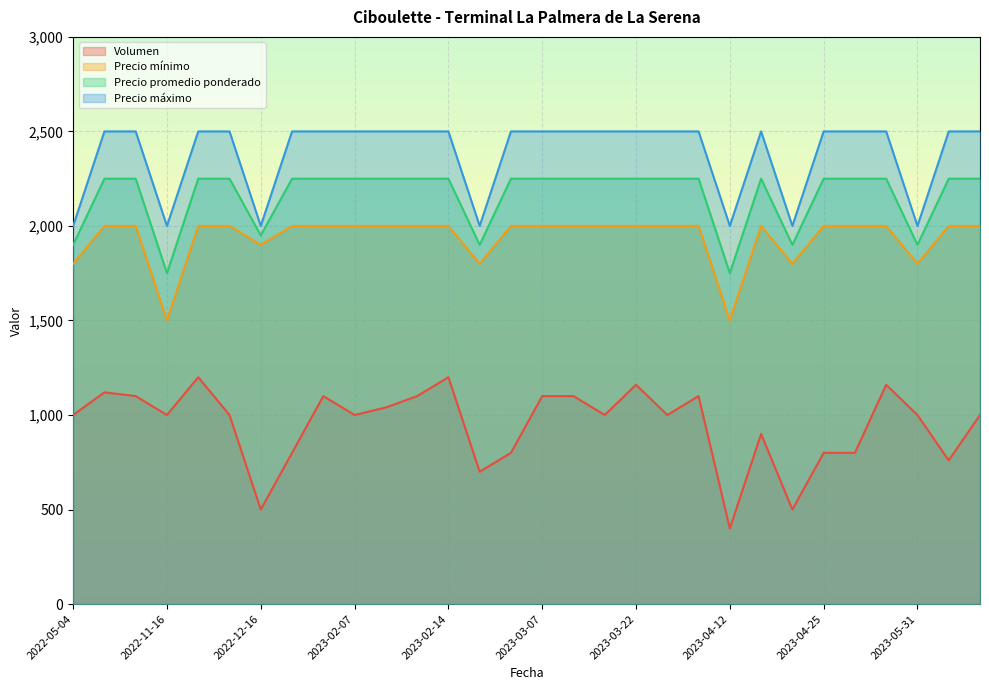

The Volumen series shows 760 at 2023-06-07. True or false?

True